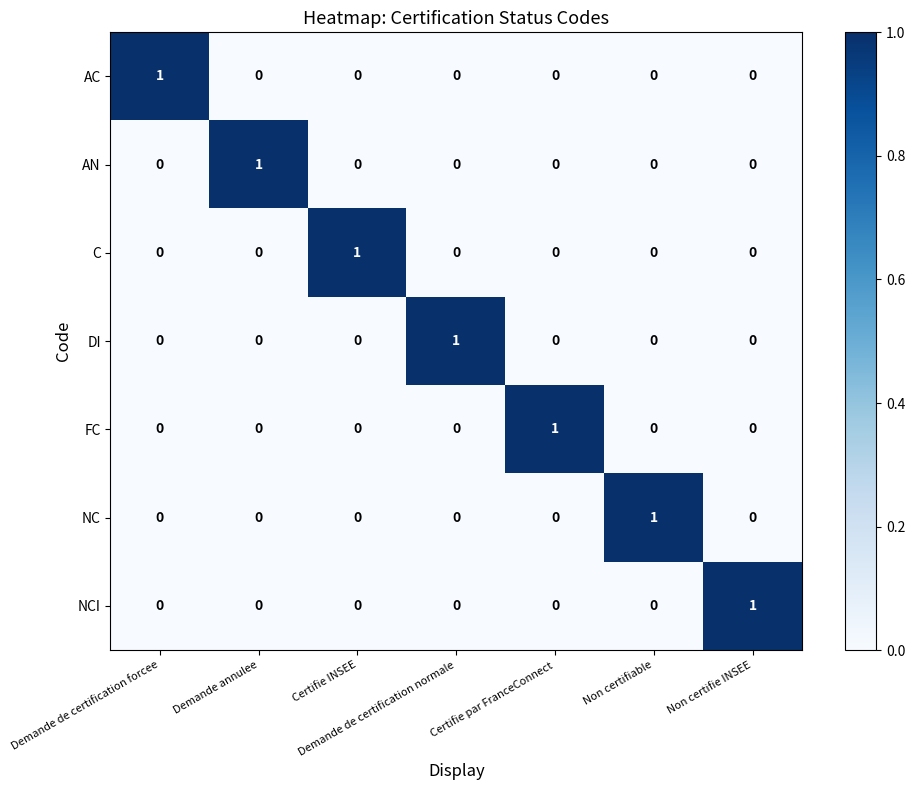

At how many categories does at least one series exceed 0?

7